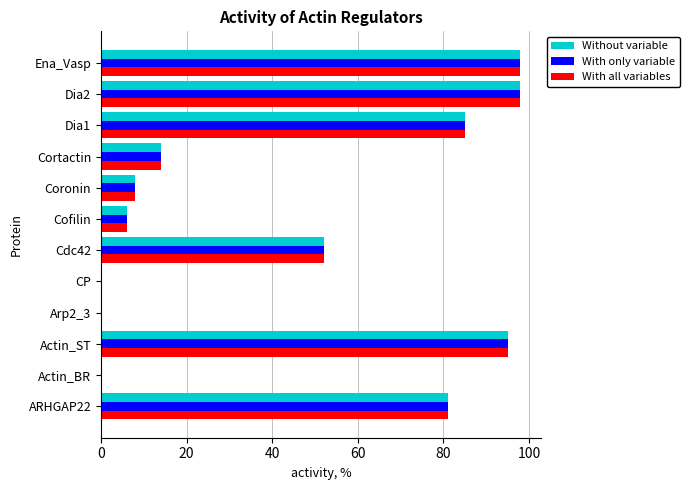

What is the maximum value shown in the chart?

98